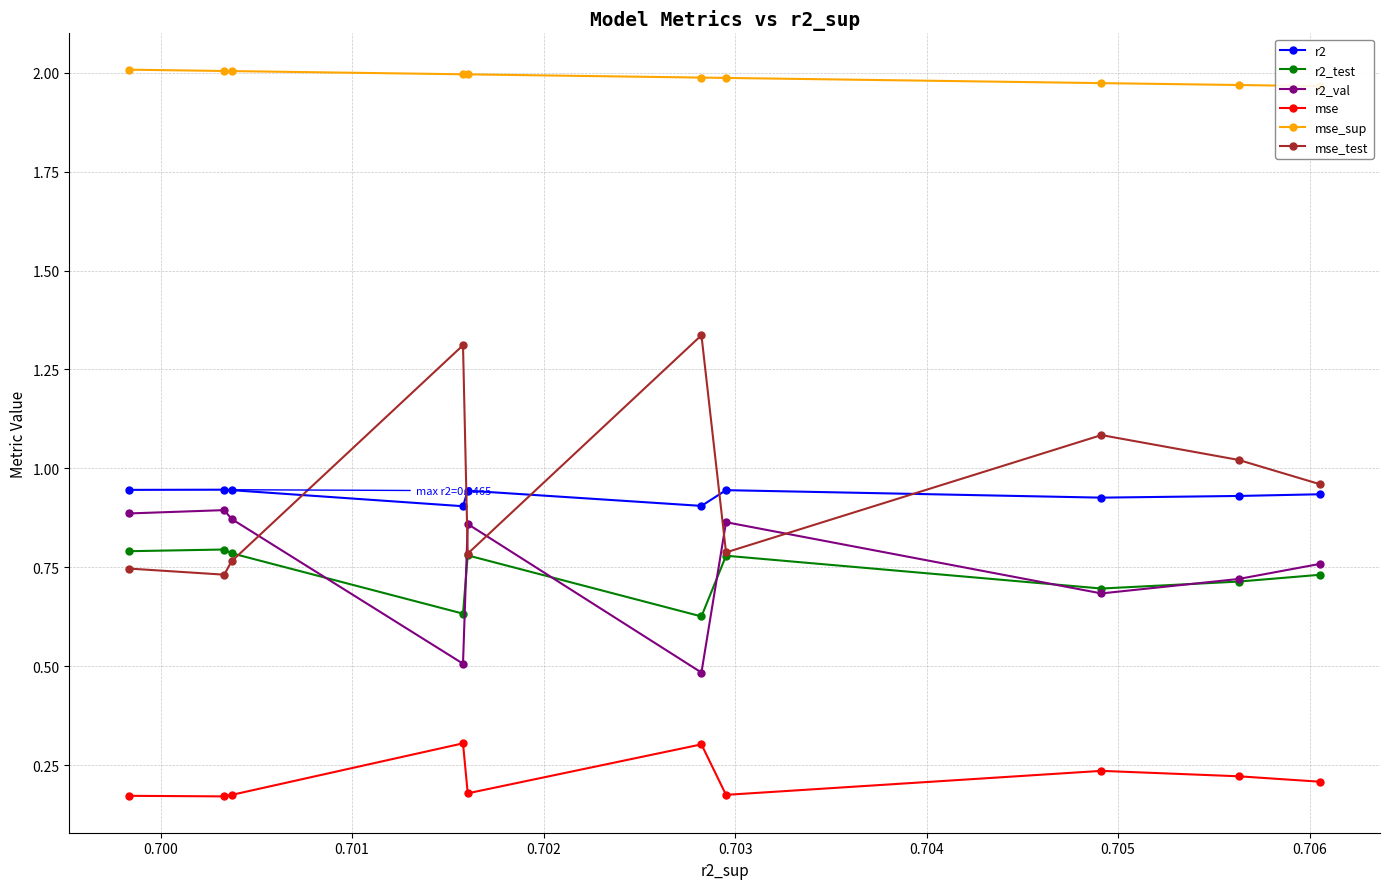

Does the chart have visible grid lines?

Yes